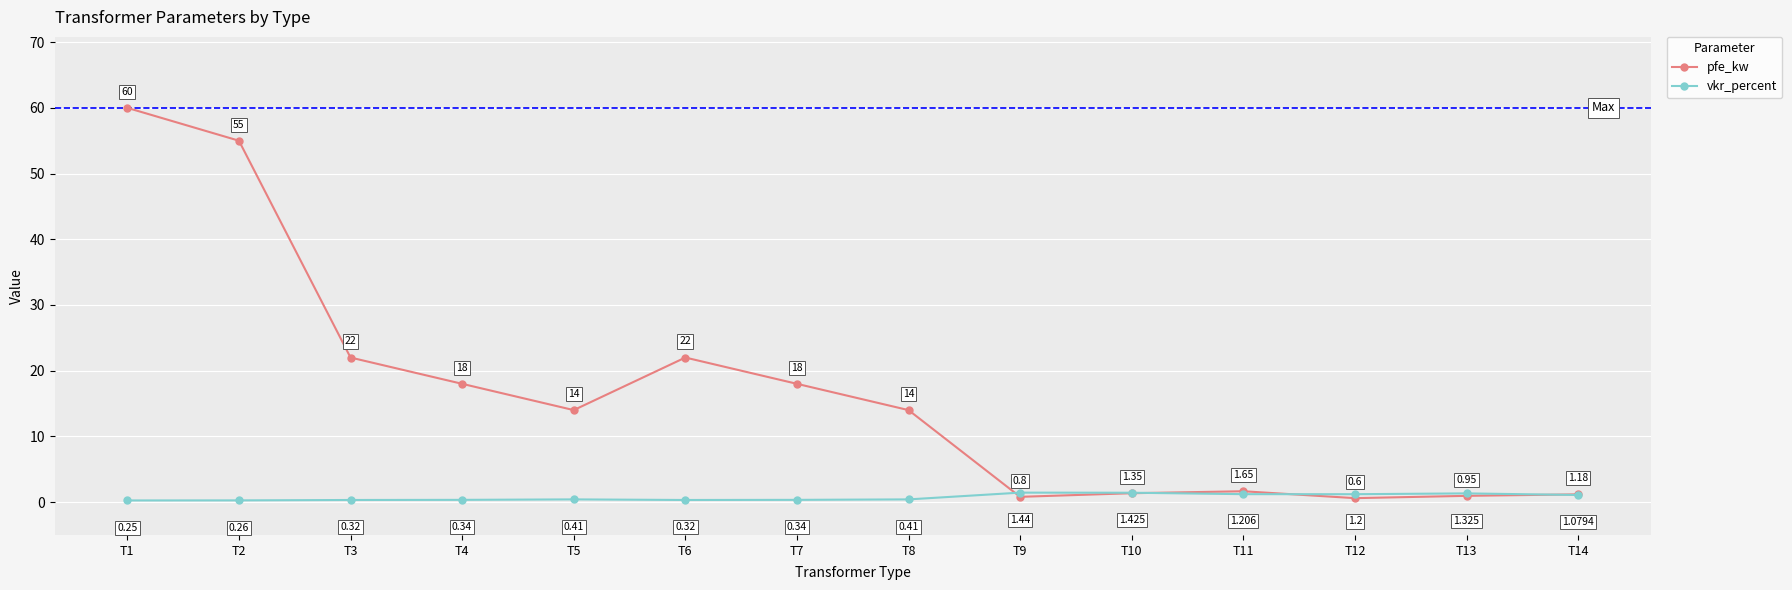

How many times do pfe_kw and vkr_percent cross each other?

4